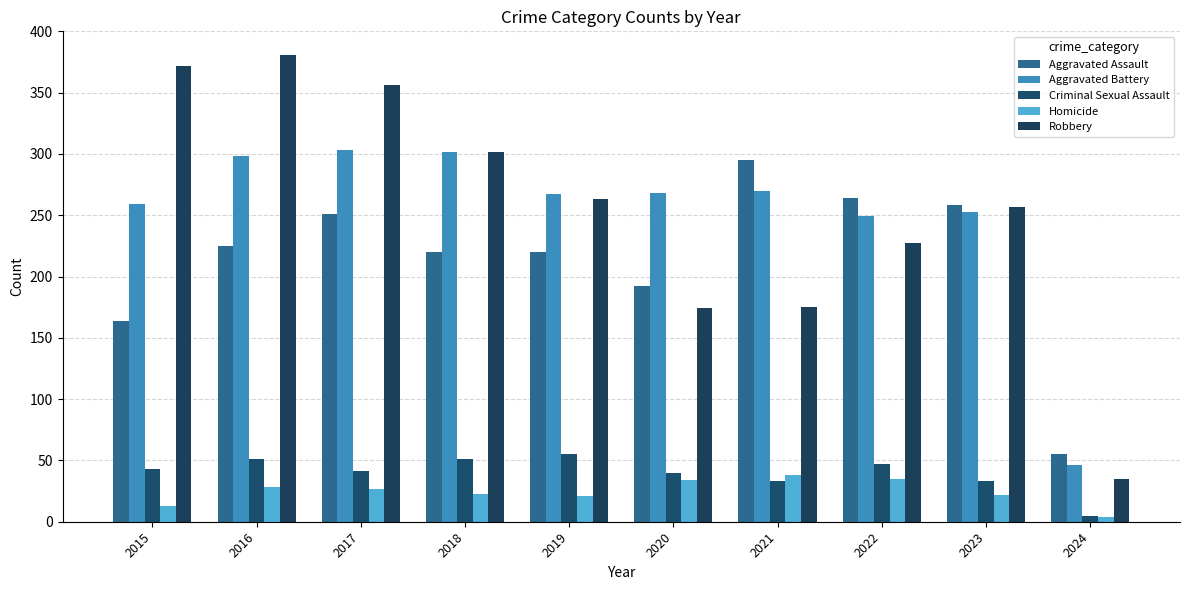

Count the number of categories in the chart.

10